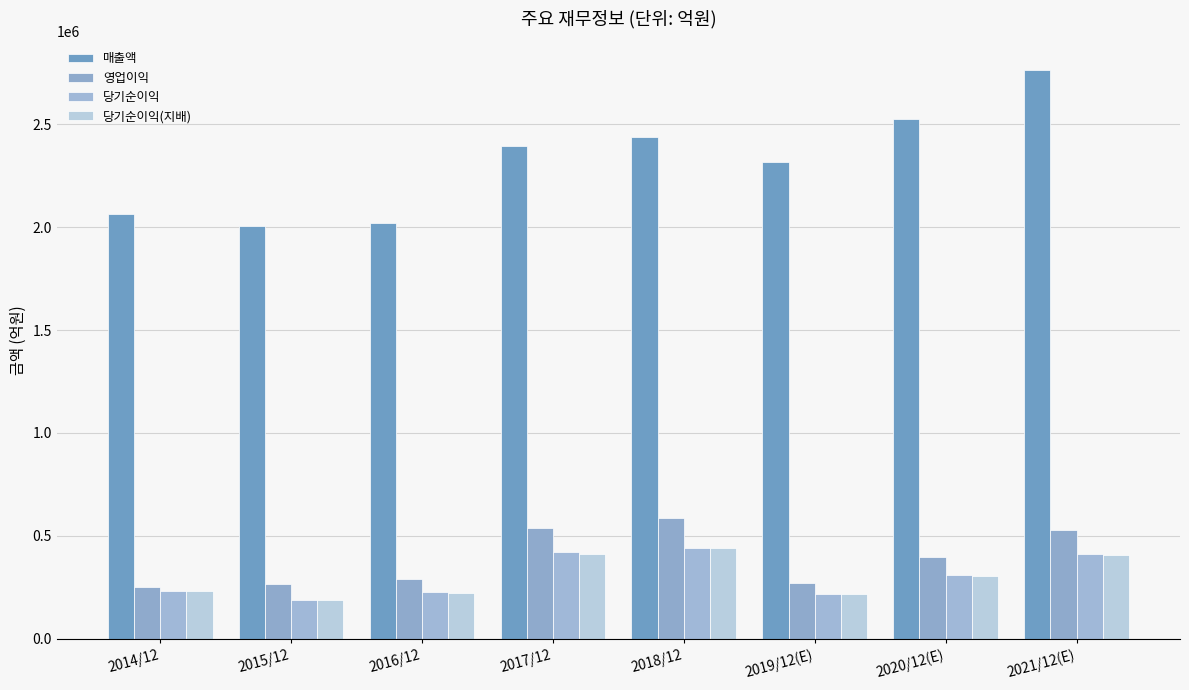

Which category has the highest value in the 매출액 series?

2021/12(E)